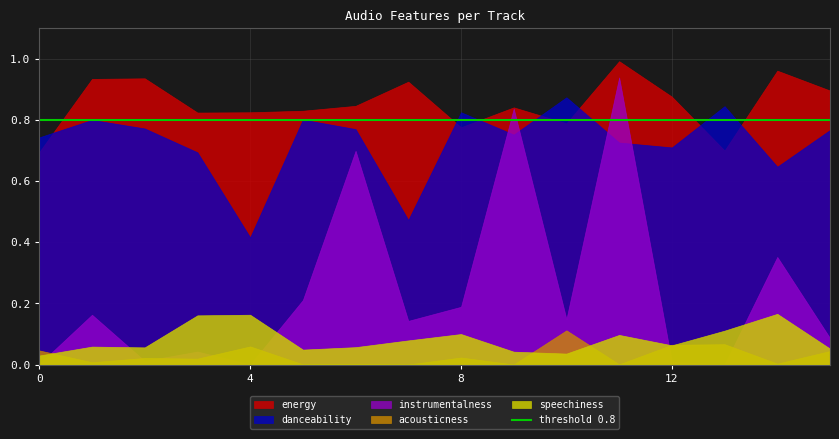

Which series changed the most between 5 and 6?

instrumentalness